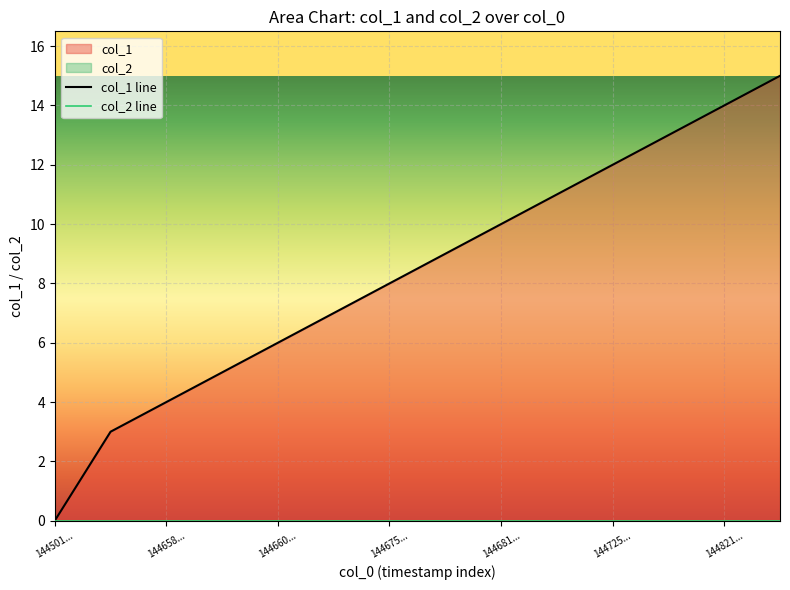

True or false: col_2 line has more than 2 interior local peaks.

False